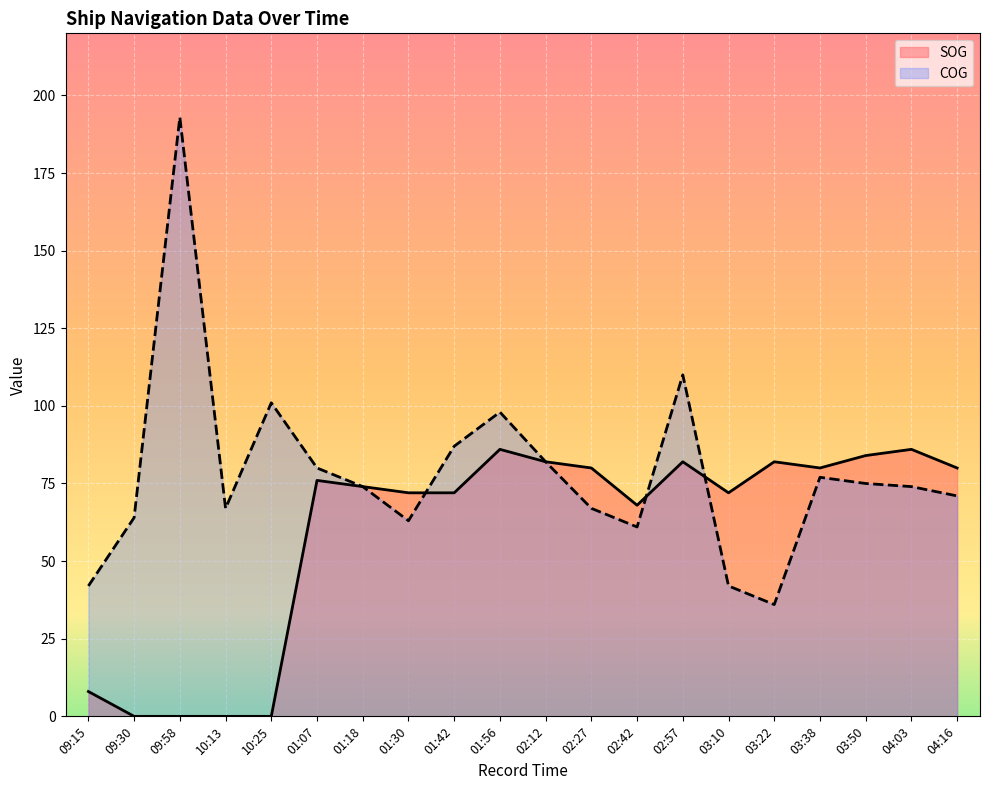

Read the COG value at 03:10, to the nearest 5.

40